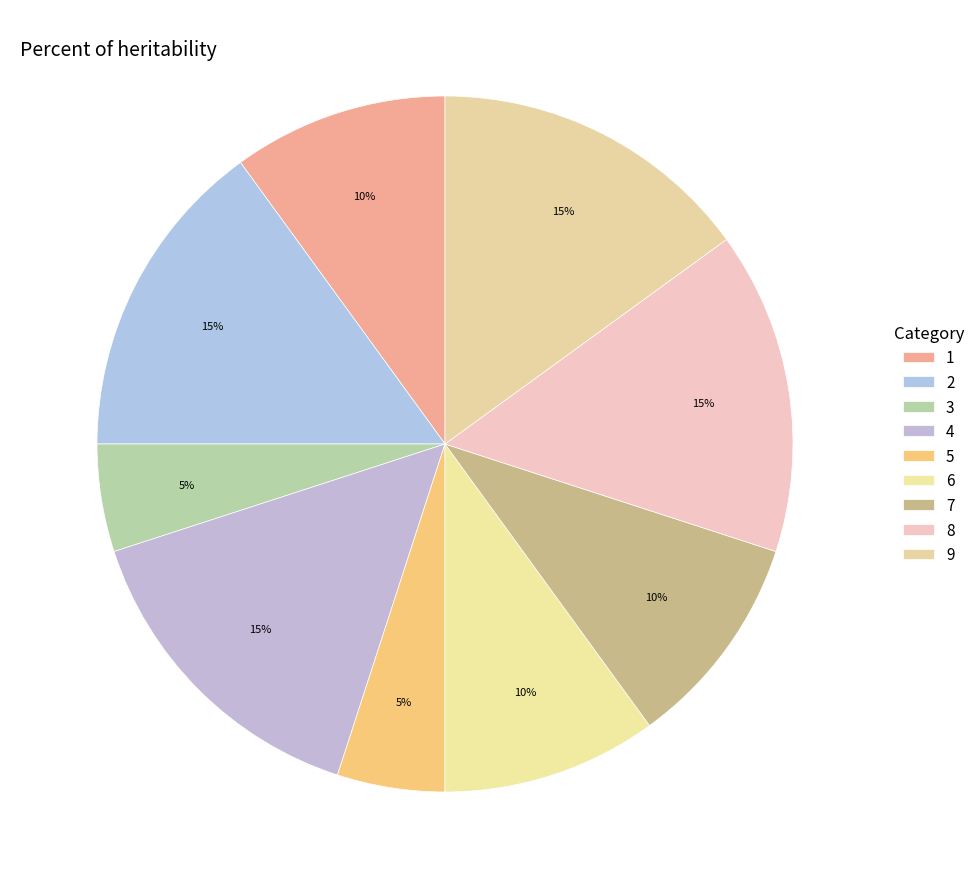

Count the number of slices in the pie.

9